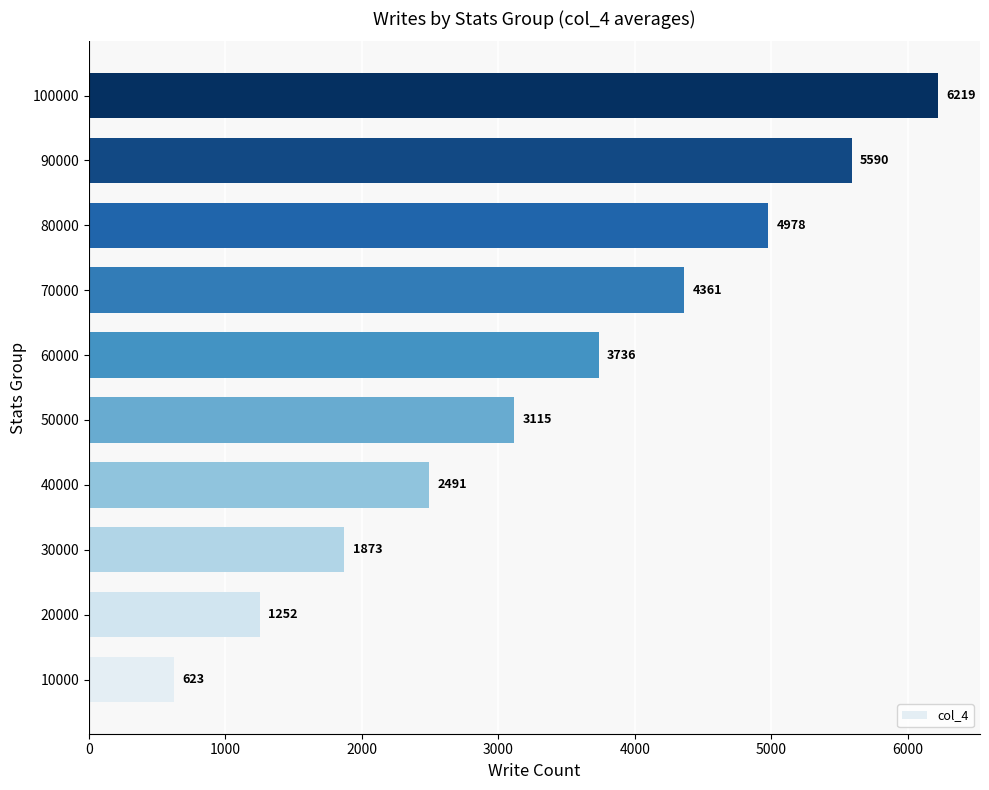

At which category does the chart reach its peak across all series?

100000